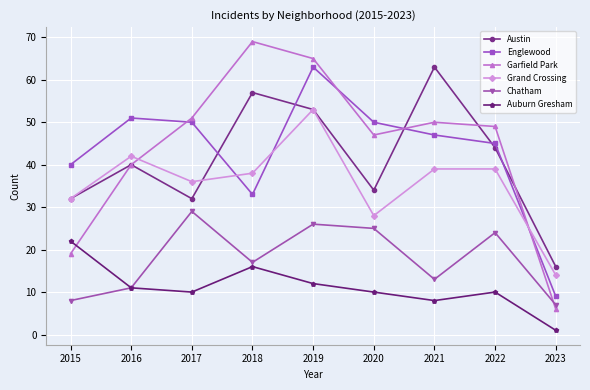

How many interior local valleys does the Grand Crossing series have?

2